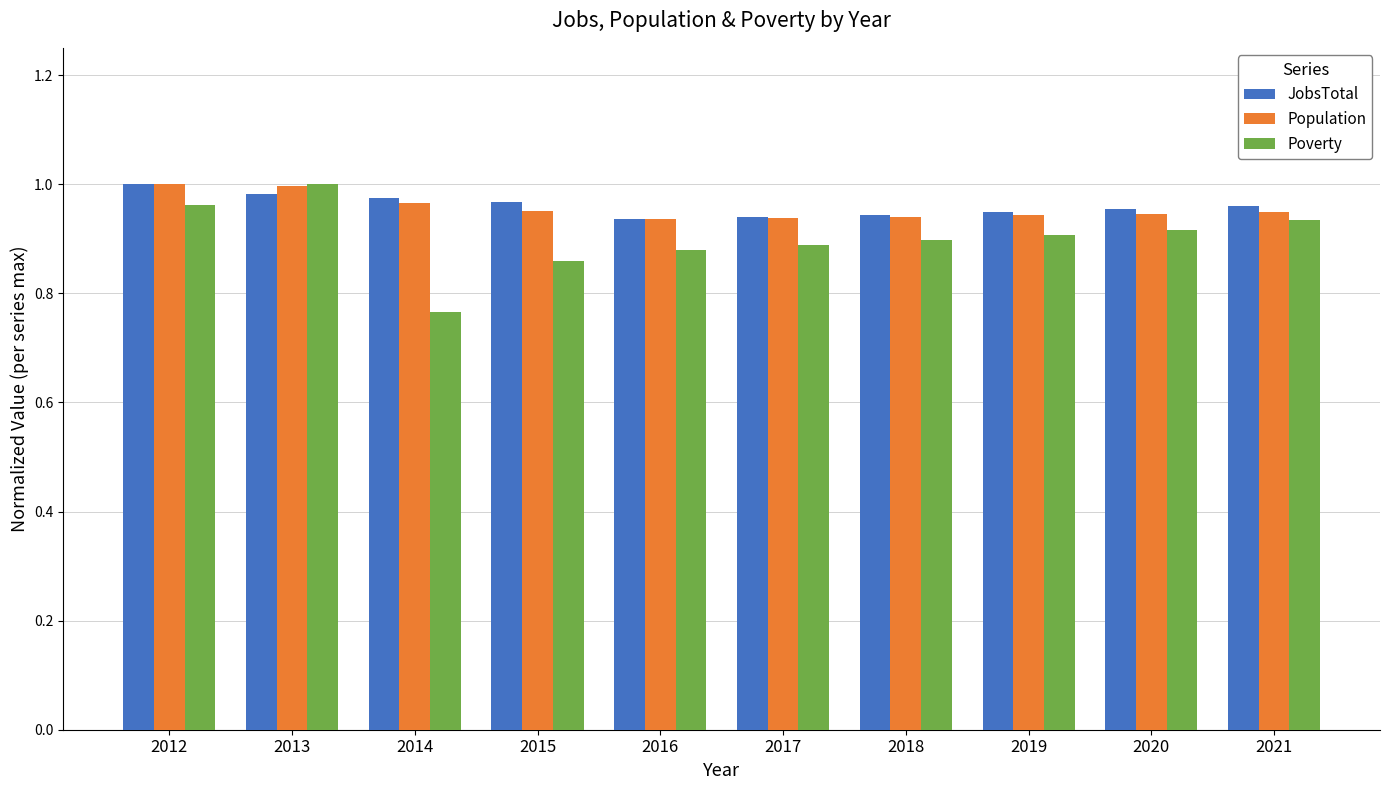

The Poverty series shows 1.3 at 2019. True or false?

False